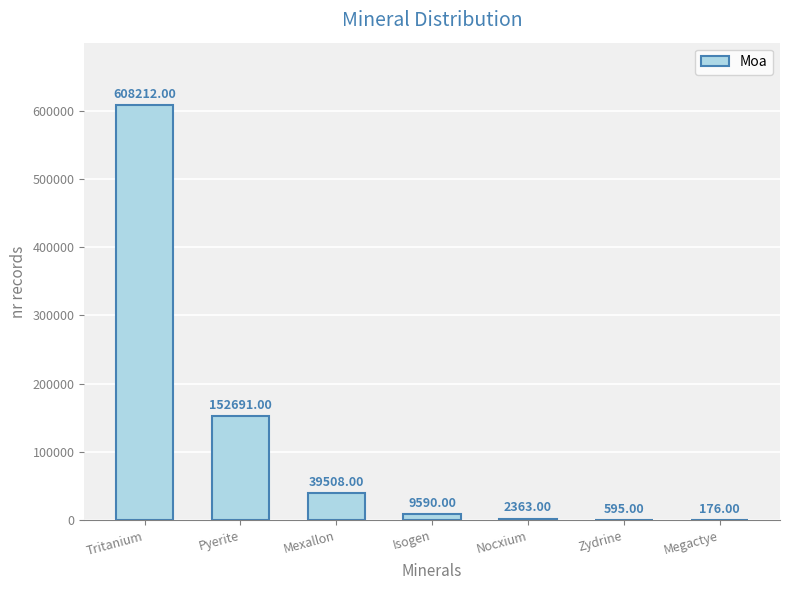

At which category does the chart reach its peak across all series?

Tritanium